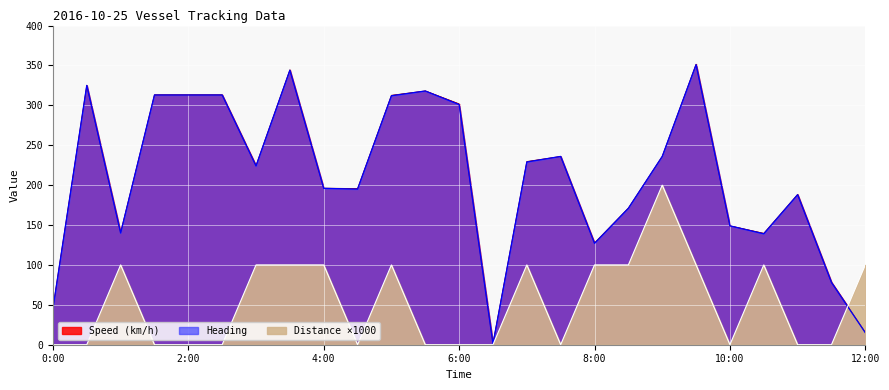

What is the label of the 25th point from the left?

12:00